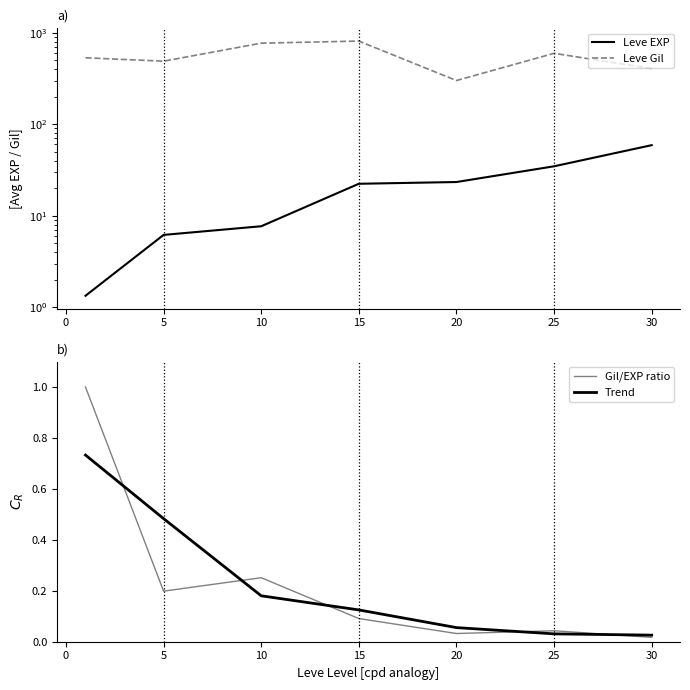

Reading right to left, list all the values displayed in this chart.

Leve EXP: 59.0	34.7	23.3	22.3	7.7	6.2	1.3
Leve Gil: 405.0	595.0	300.0	810.0	768.3	488.3	531.7
Gil/EXP ratio: 0.0	0.0	0.0	0.1	0.3	0.2	1.0
Trend: 0.0	0.0	0.1	0.1	0.2	0.5	0.7